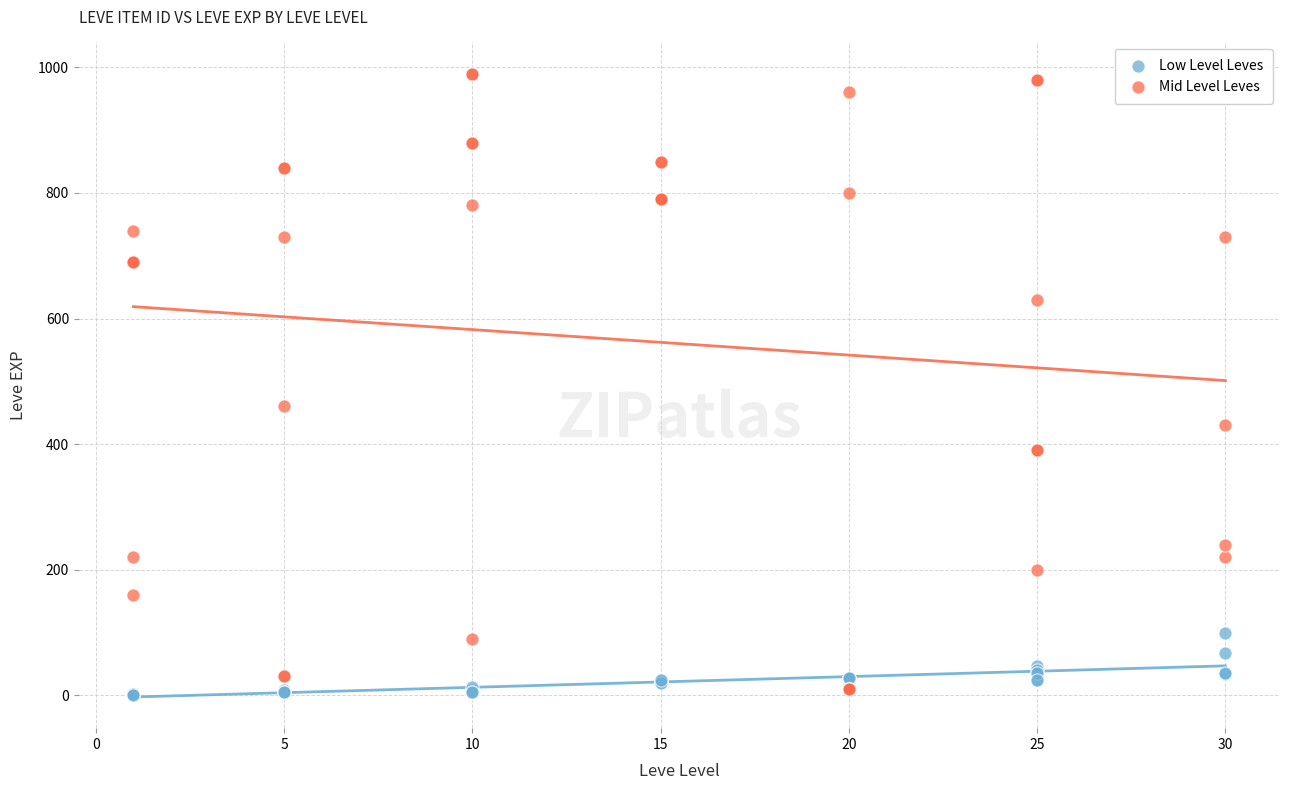

Which series reaches the minimum Y coordinate?

Low Level Leves